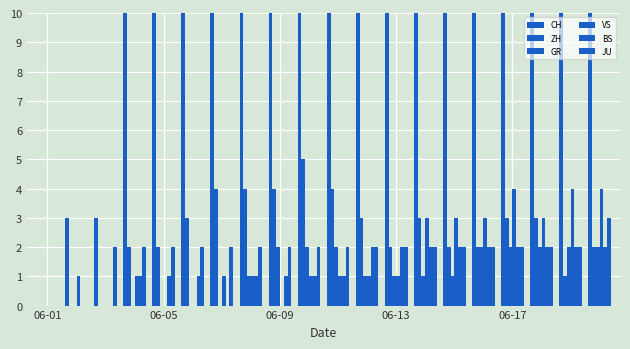

What position from the right is 06-09?

18